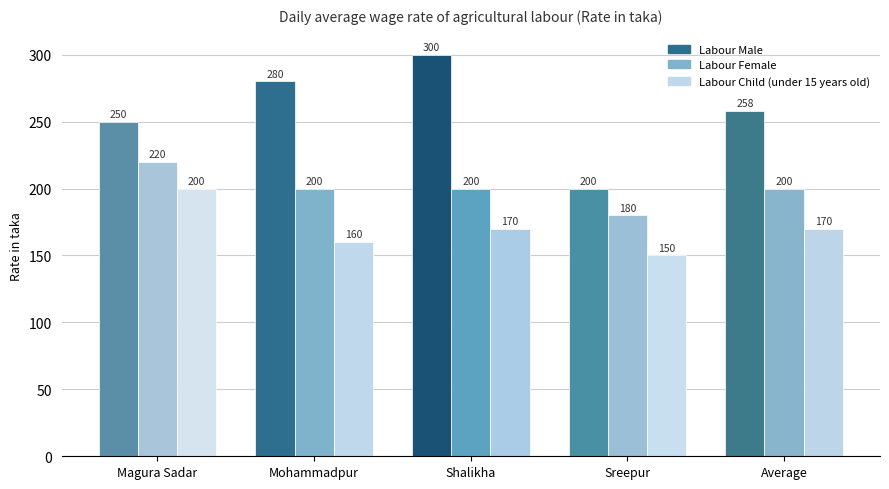

How many data points does each series have?

5